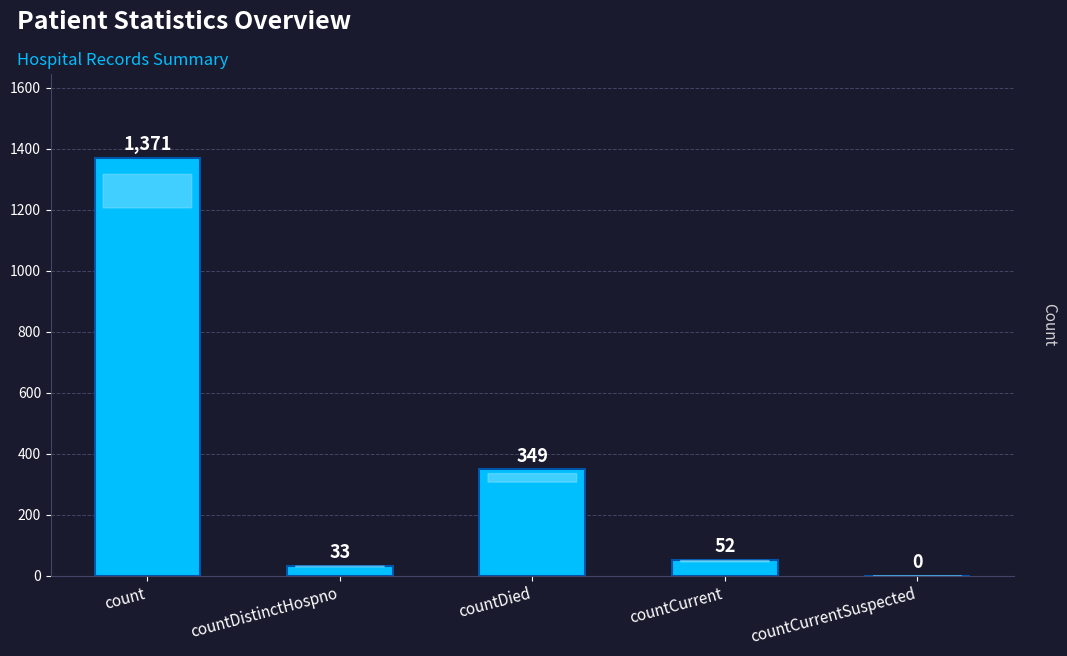

Is it true that the value at countDistinctHospno is 33?

True